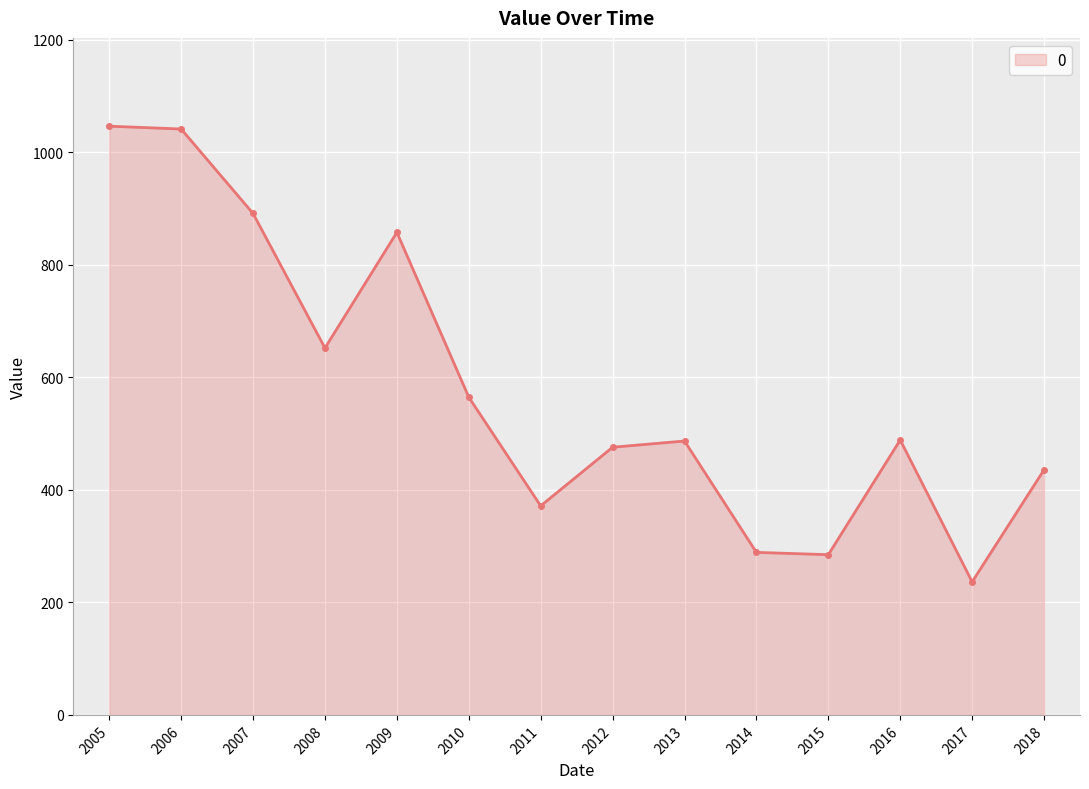

How many lines are shown in the chart?

1